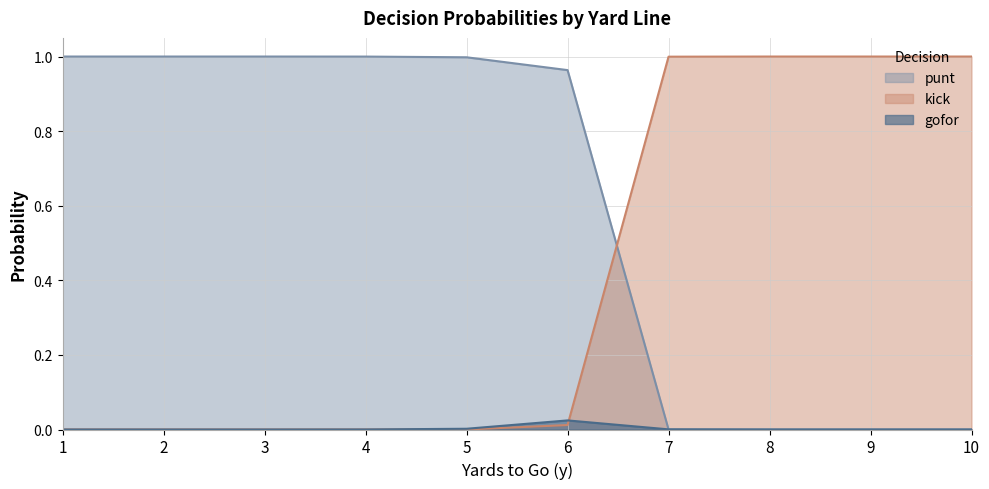

Which series has the largest total across all categories?

punt